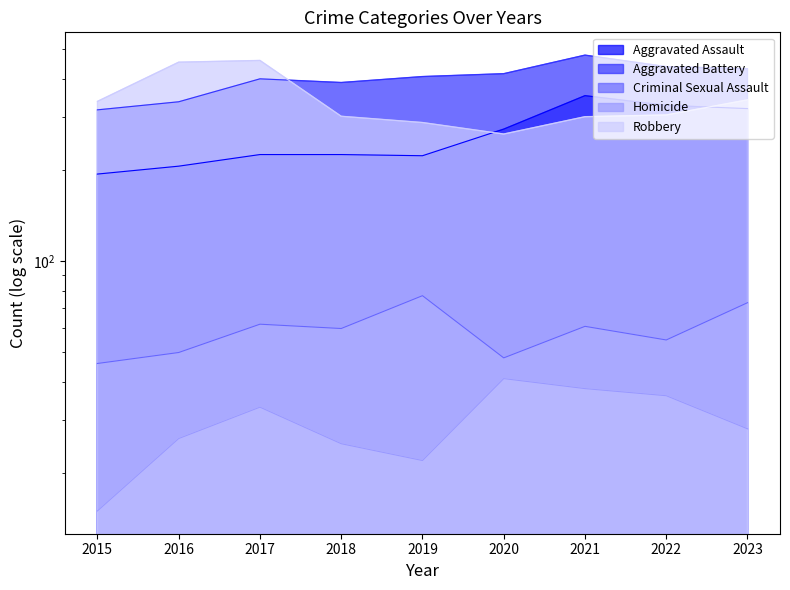

How many data points does each series have?

9